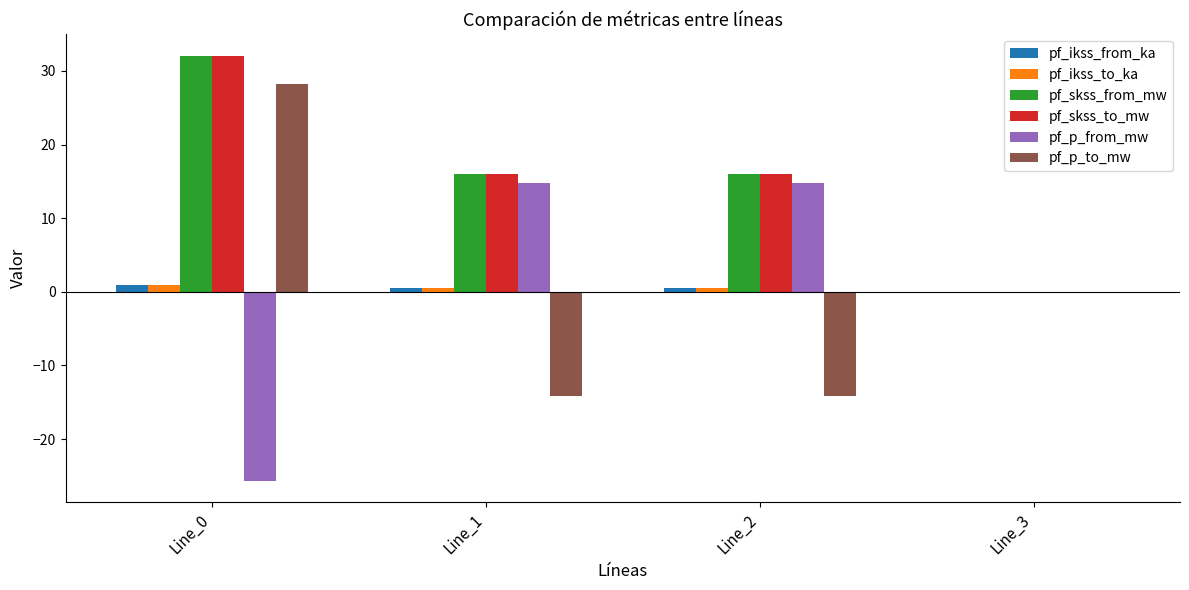

Reading right to left, what are all the values shown in this chart?

pf_ikss_from_ka: 0.0	0.5	0.5	0.9
pf_ikss_to_ka: 0.0	0.5	0.5	0.9
pf_skss_from_mw: 0.0	16.0	16.0	32.1
pf_skss_to_mw: 0.0	16.0	16.0	32.1
pf_p_from_mw: 0.0	14.8	14.8	-25.7
pf_p_to_mw: 0.0	-14.1	-14.1	28.3